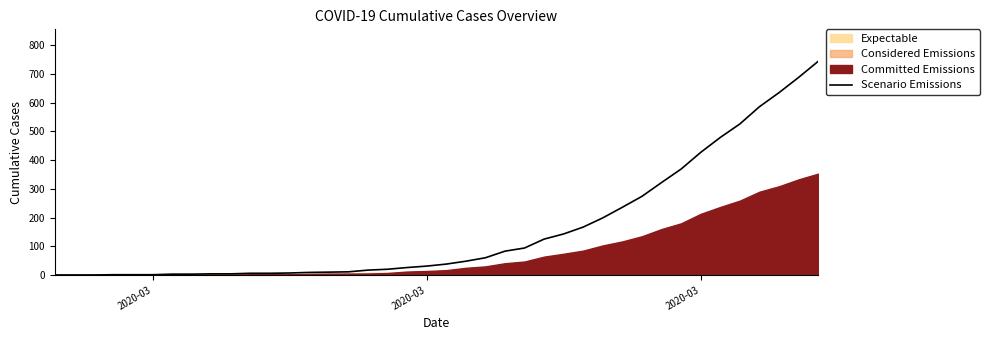

How many data points are less than 38?

20